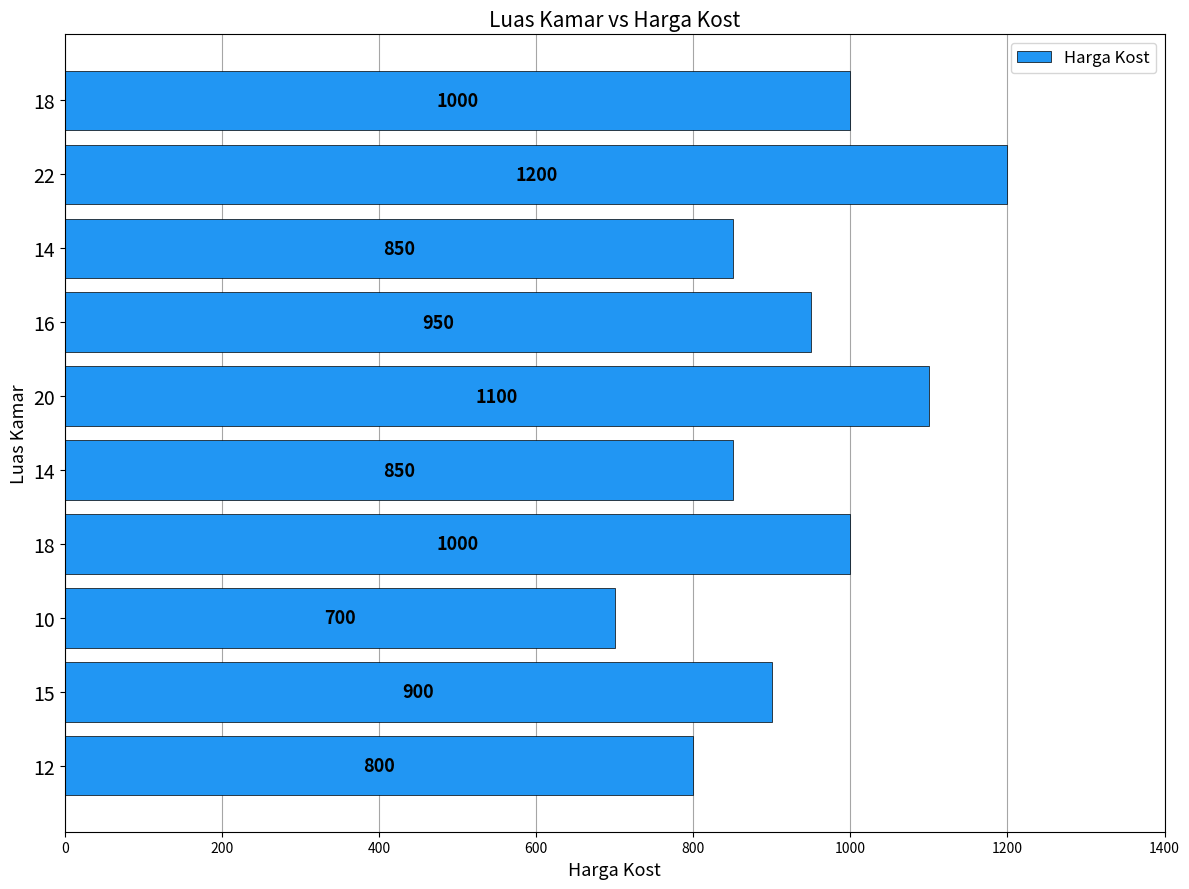

Are the bars grouped side by side (vs. stacked)?

No